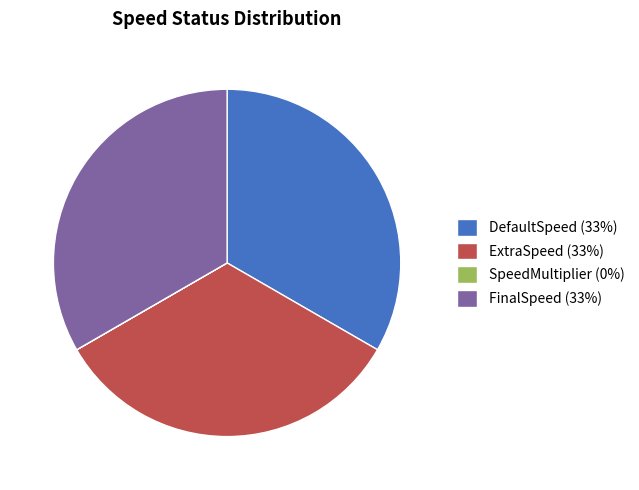

What is the ratio of the value at DefaultSpeed (33%) to the value at FinalSpeed (33%)?

1.0